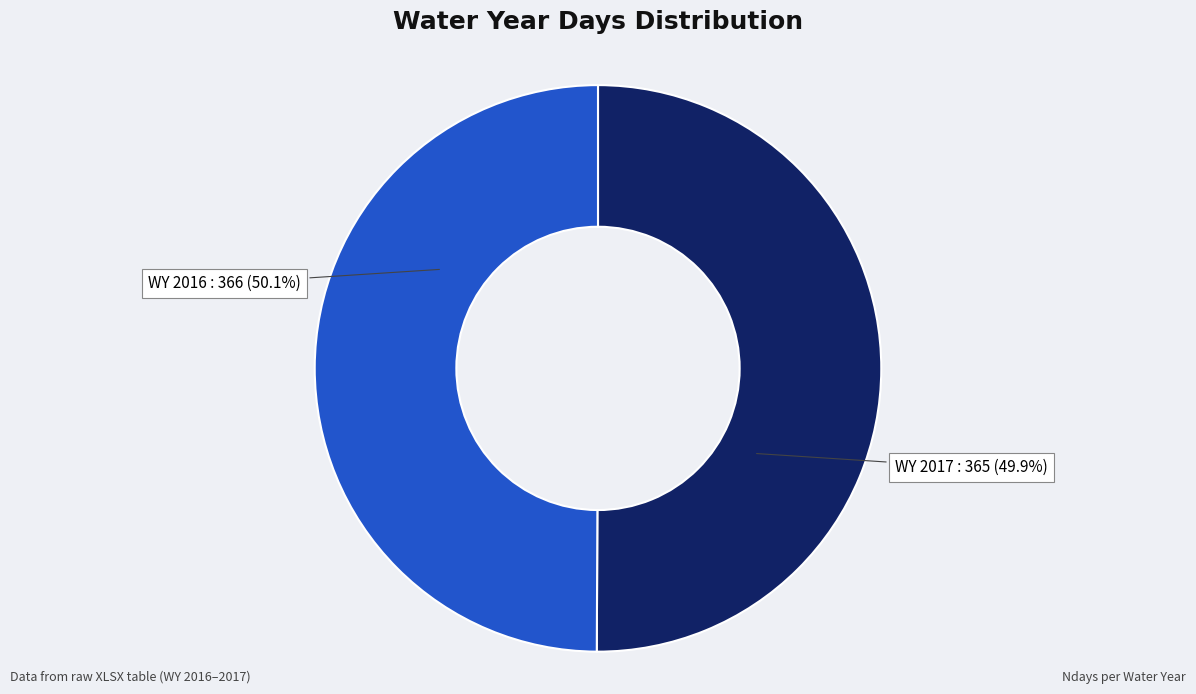

What portion of the pie excludes WY 2017?

50.1%